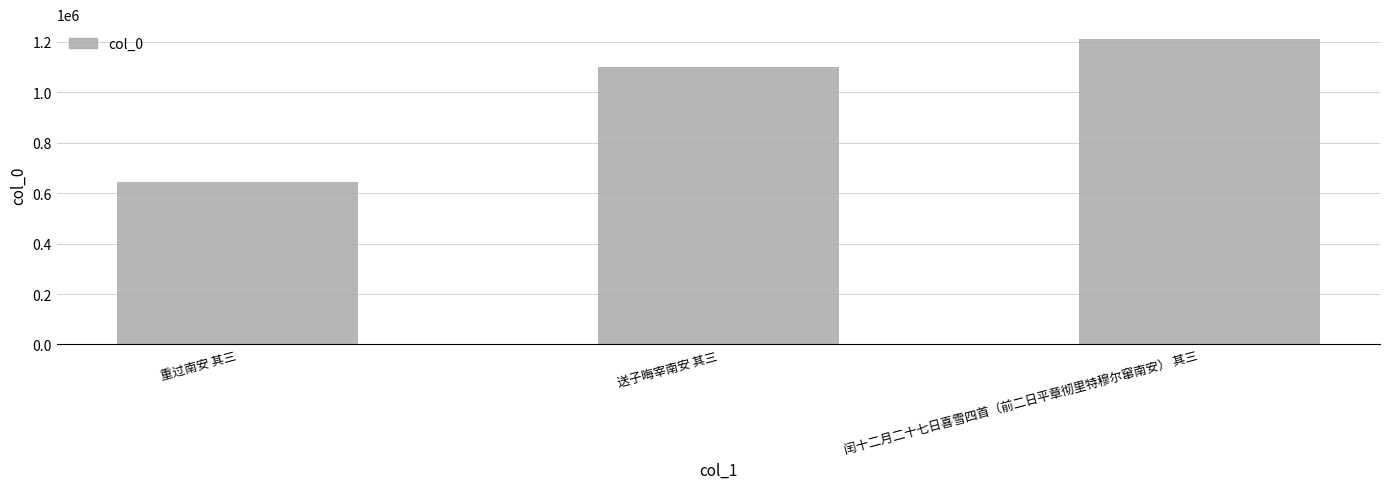

What is the difference between the maximum and minimum values?

563651